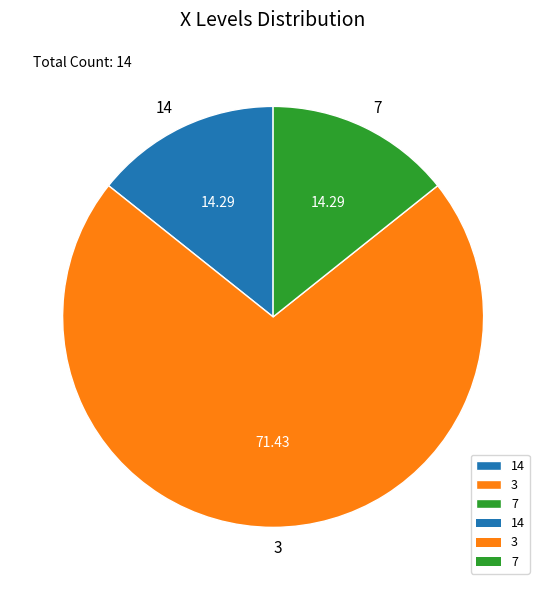

How many slices are in this pie chart?

3